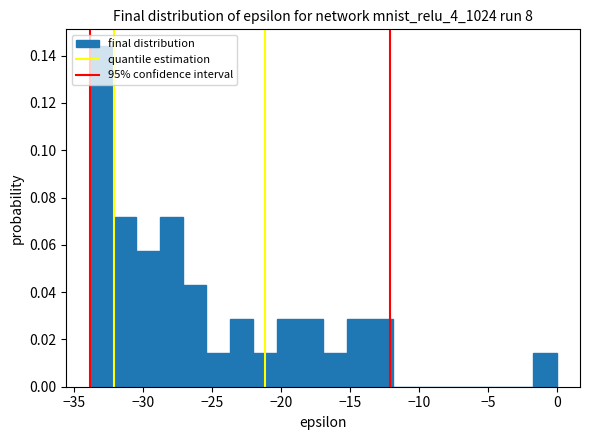

Read against the x-axis, roughly where is the centre of the tallest bar?

-33.0